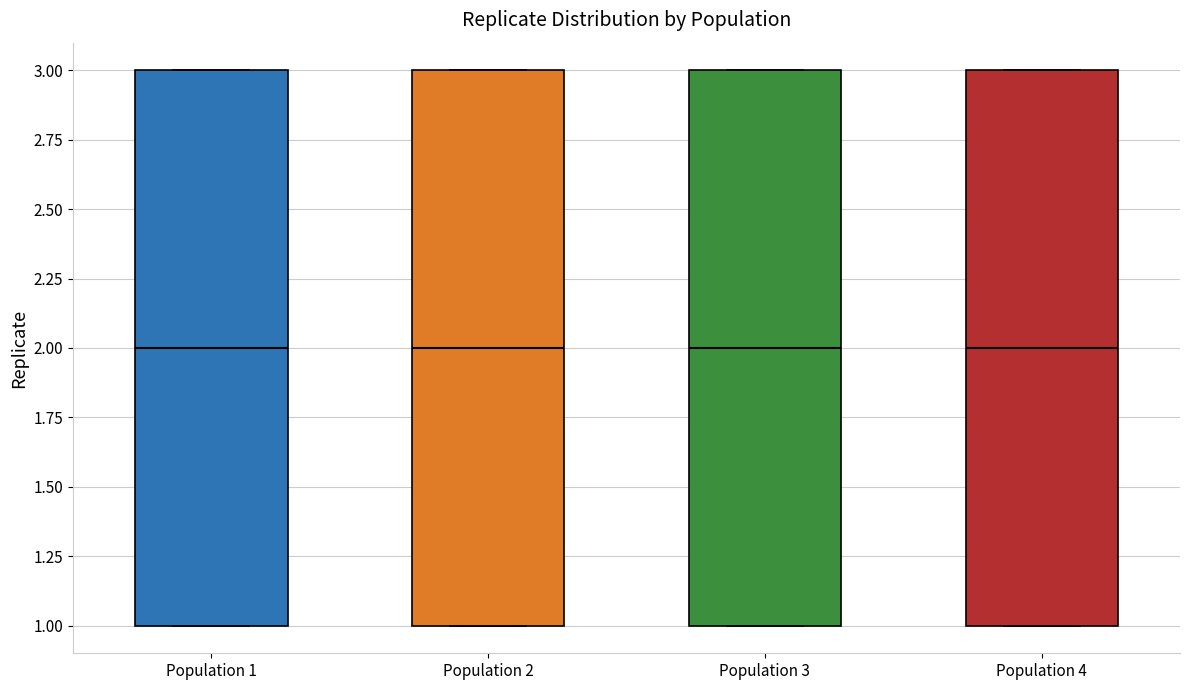

Reading left to right, read every box against the y-axis: the position of its median line, the range the box covers, and the ends of its whiskers. The values are not printed on the chart, so give them approximately, as read against the axis.

Population 1: median 2, box 1 to 3, whiskers 1 to 3
Population 2: median 2, box 1 to 3, whiskers 1 to 3
Population 3: median 2, box 1 to 3, whiskers 1 to 3
Population 4: median 2, box 1 to 3, whiskers 1 to 3